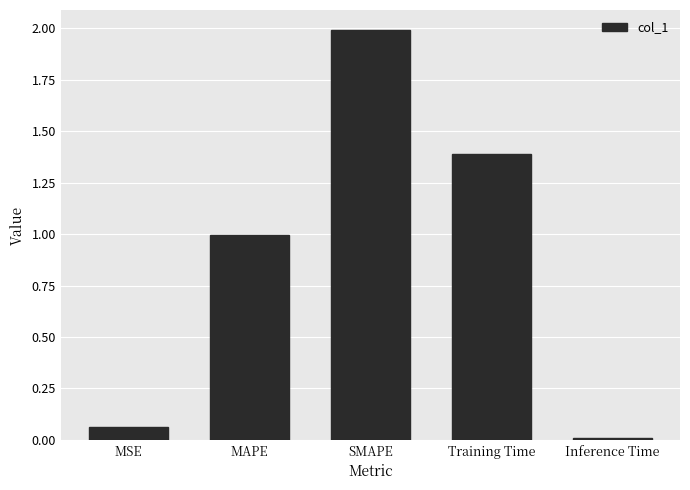

The chart shows a value of 0.0 at Inference Time. True or false?

True